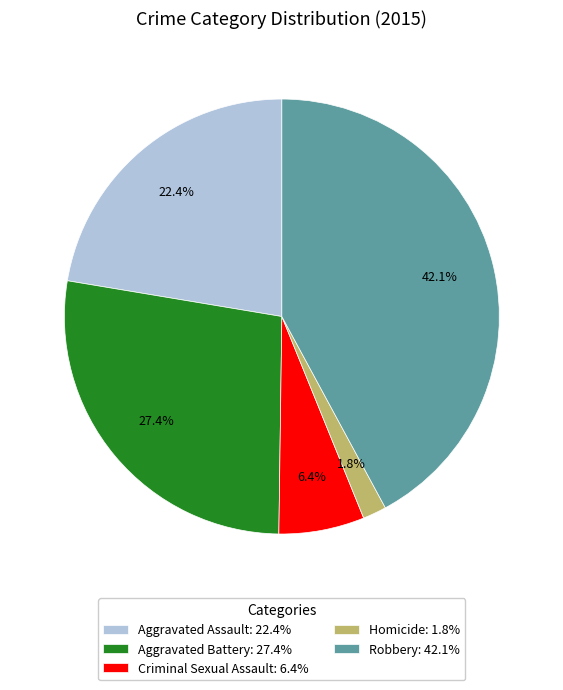

What is the ratio of the value at Homicide to the value at Aggravated Battery?

0.1